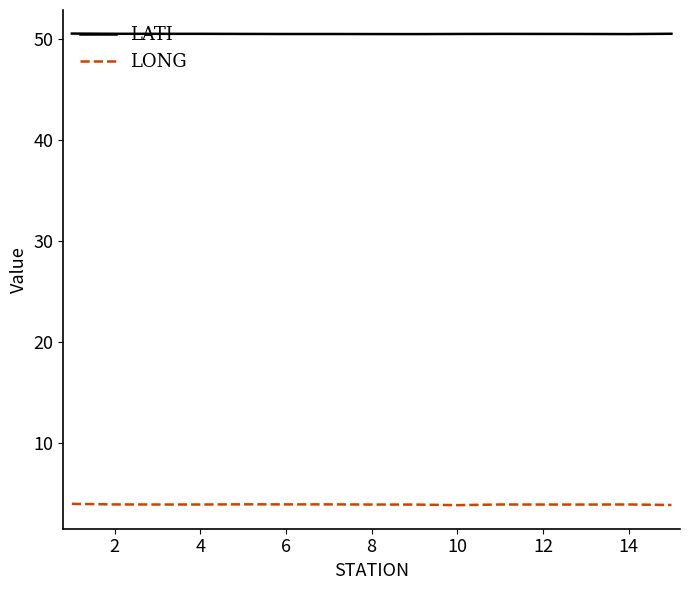

List the series in order of their overall mean, lowest first.

LONG, LATI